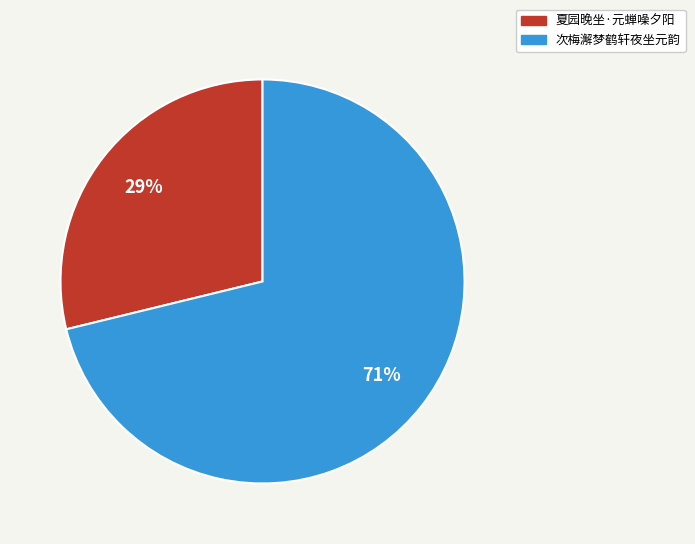

Which has a higher value, 次梅澥梦鹤轩夜坐元韵 or 夏园晚坐·元蝉噪夕阳?

次梅澥梦鹤轩夜坐元韵